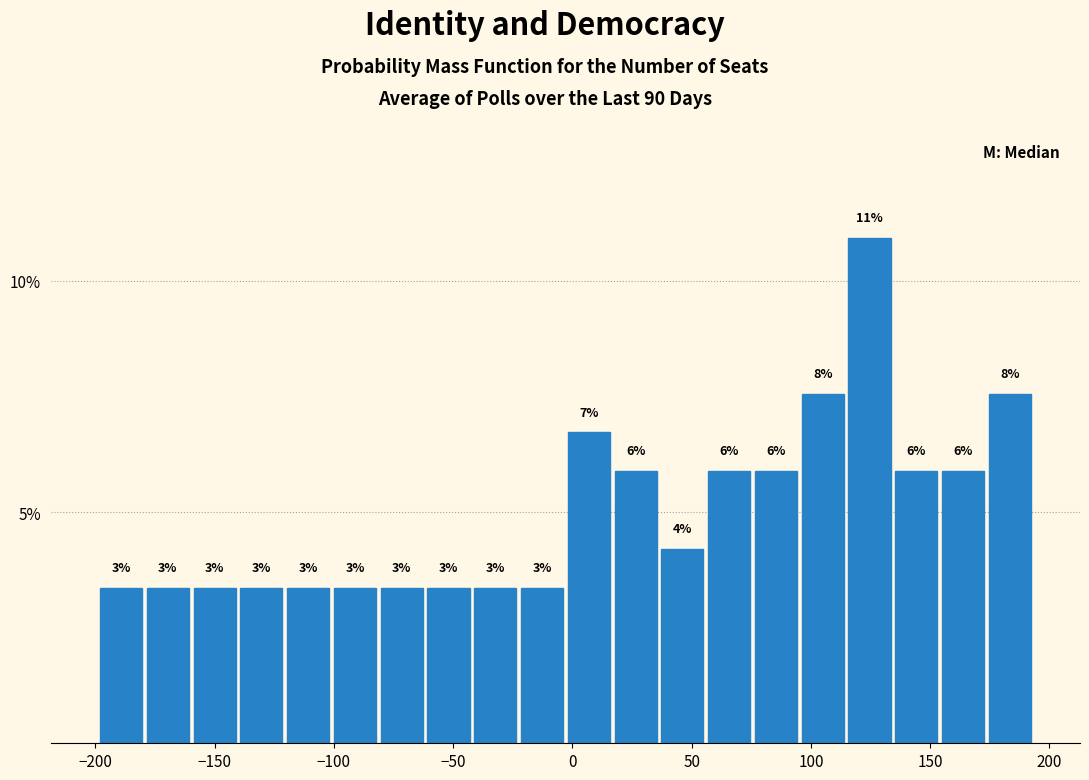

Read against the x-axis, roughly where is the centre of the tallest bar?

125